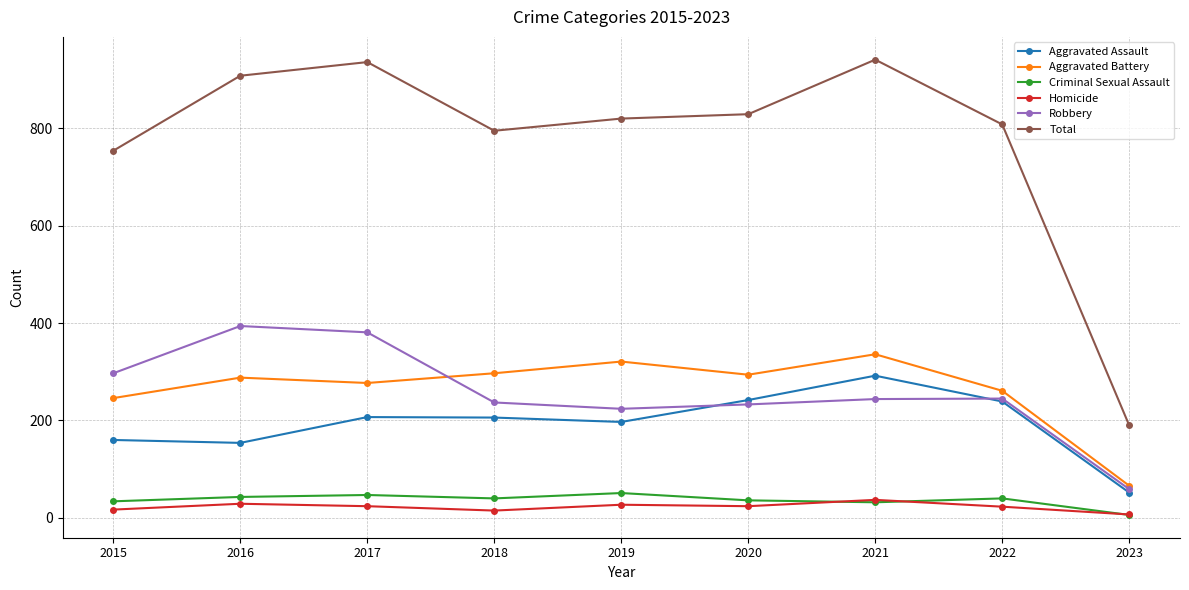

How many categories are shown in the chart?

9